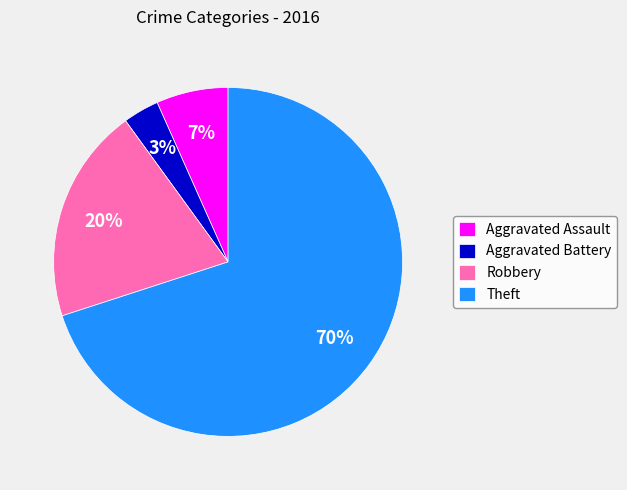

The Aggravated Assault slice represents 7% of the pie. True or false?

True